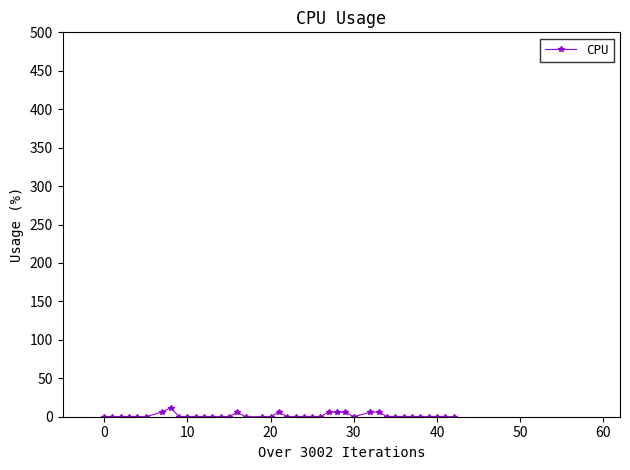

What is the difference between the maximum and minimum values?

11.8